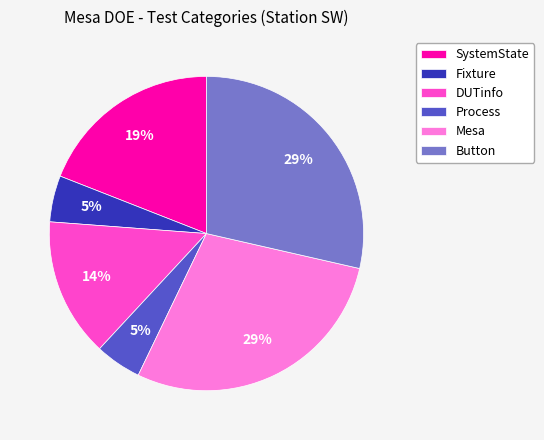

To the nearest percent, what is the difference between the largest and smallest slice percentages?

24%